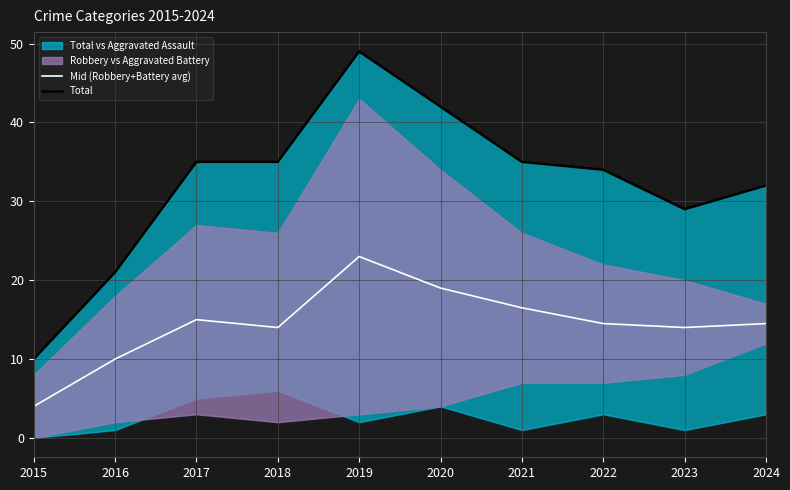

Is it true that Mid (Robbery+Battery avg) equals 34.5 at 2019?

False